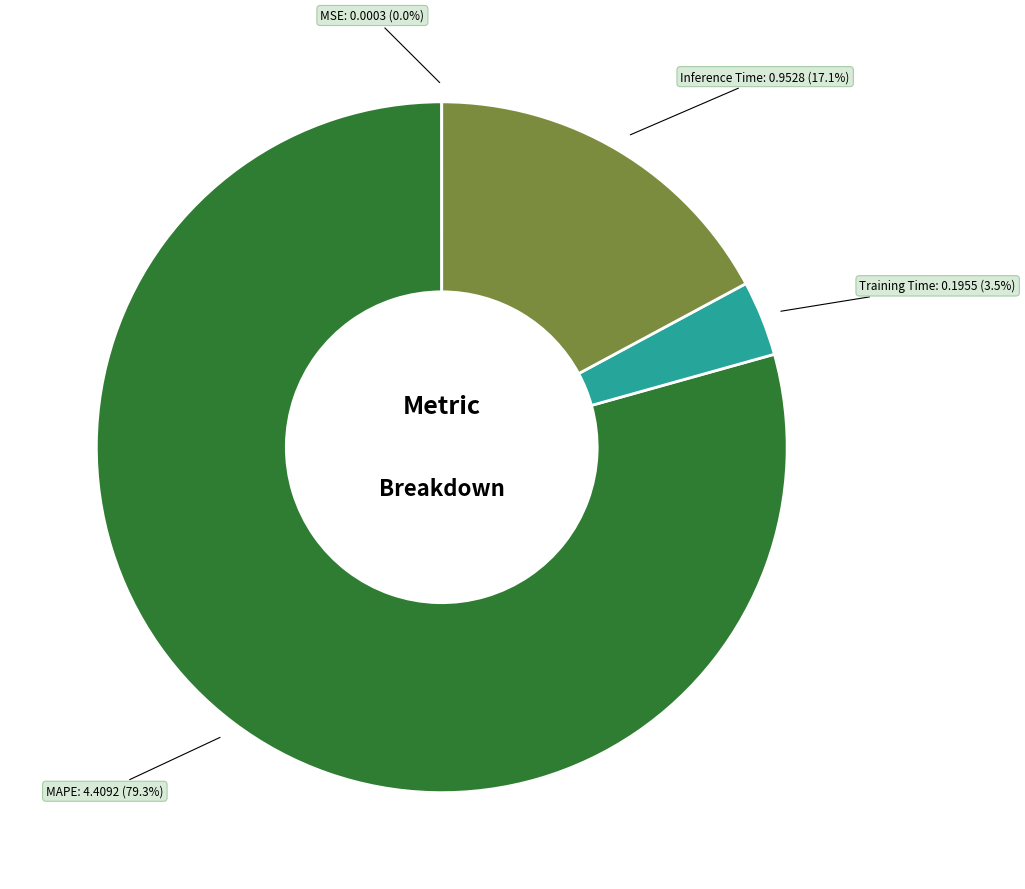

Which slice is the largest?

MAPE